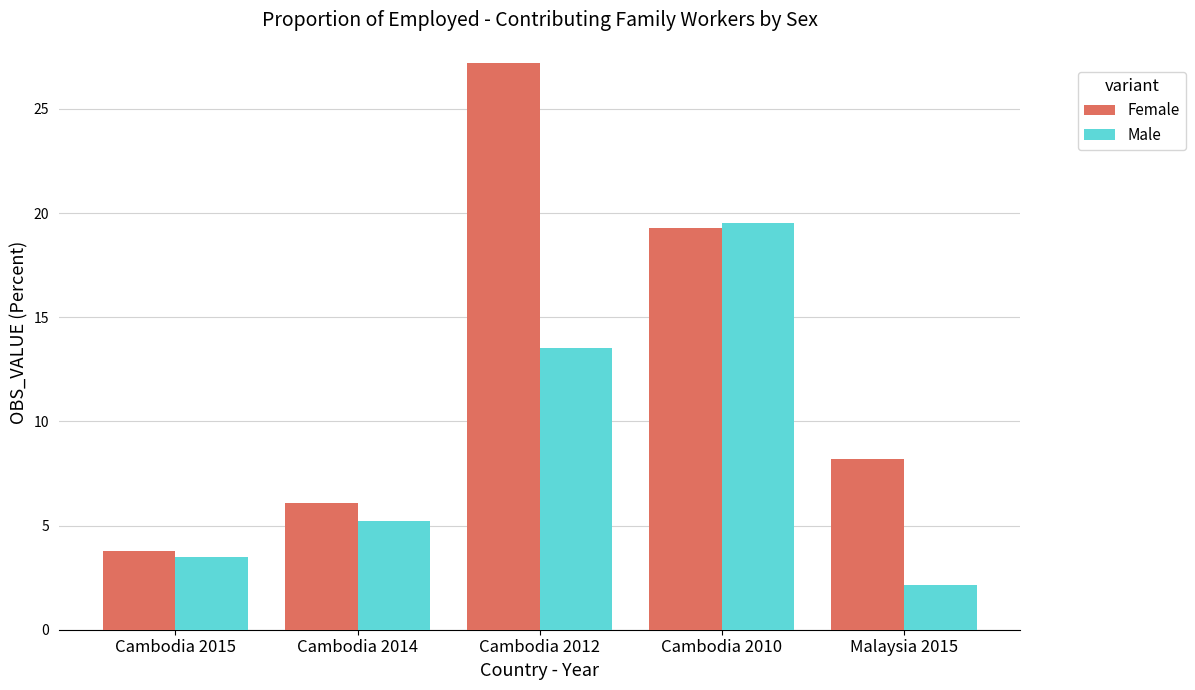

What is the approximate value of Female at Cambodia 2014?

6.1